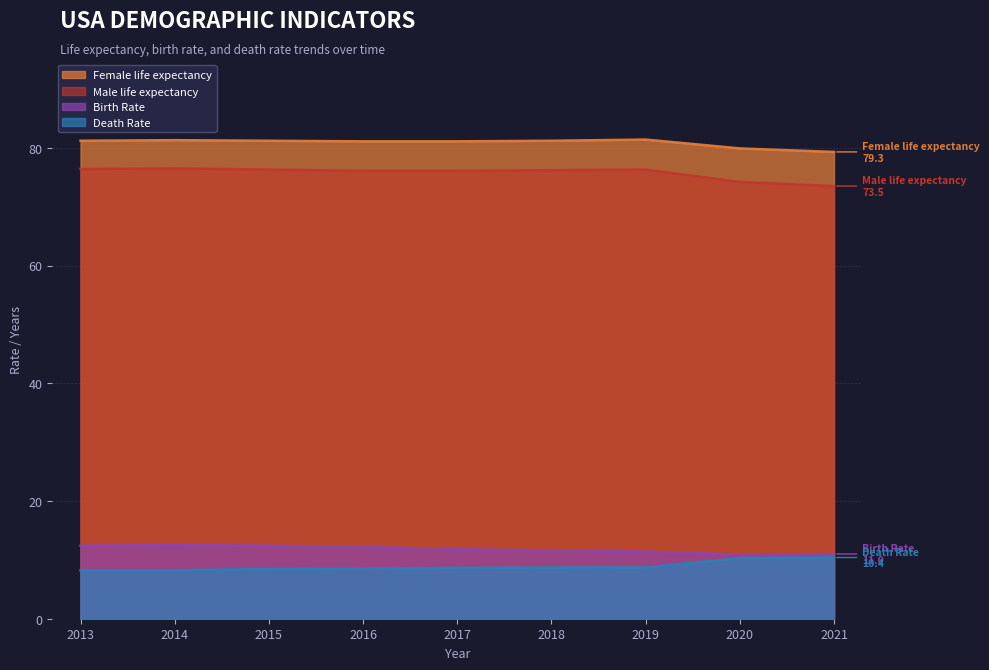

List the labels in order of Female life expectancy value, largest first.

2019, 2014, 2018, 2015, 2013, 2017, 2016, 2020, 2021